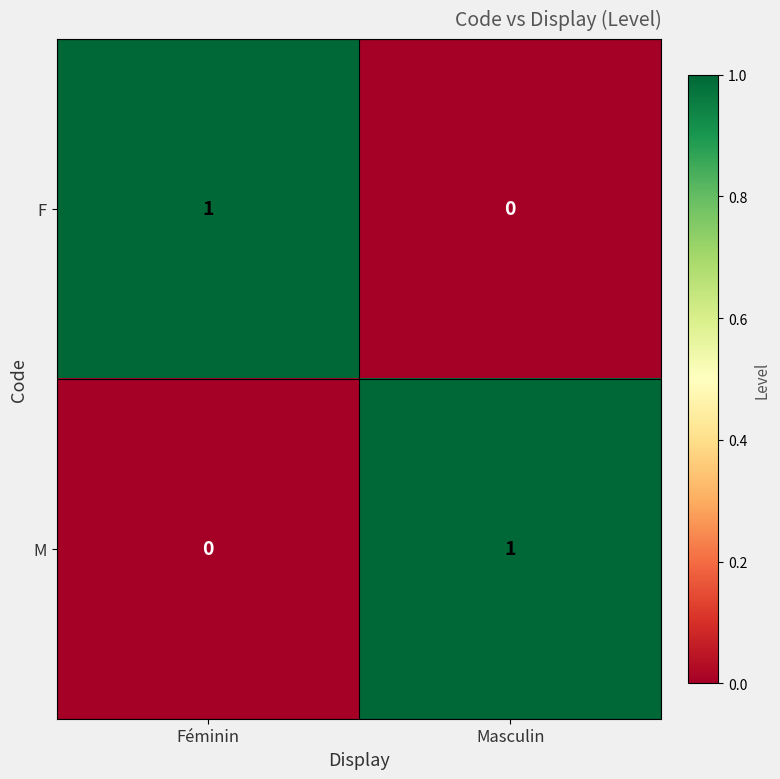

Count the number of categories in the chart.

2